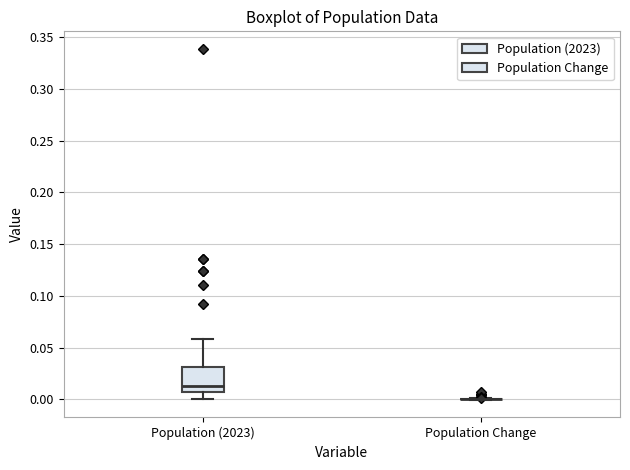

Reading left to right, read every box against the y-axis: the position of its median line, the range the box covers, and the ends of its whiskers. The values are not printed on the chart, so give them approximately, as read against the axis.

Population (2023): median 0.015, box 0.005 to 0.030, whiskers 0.000 to 0.060
Population Change: box collapsed to a line at 0.000, whiskers 0.000 to 0.000